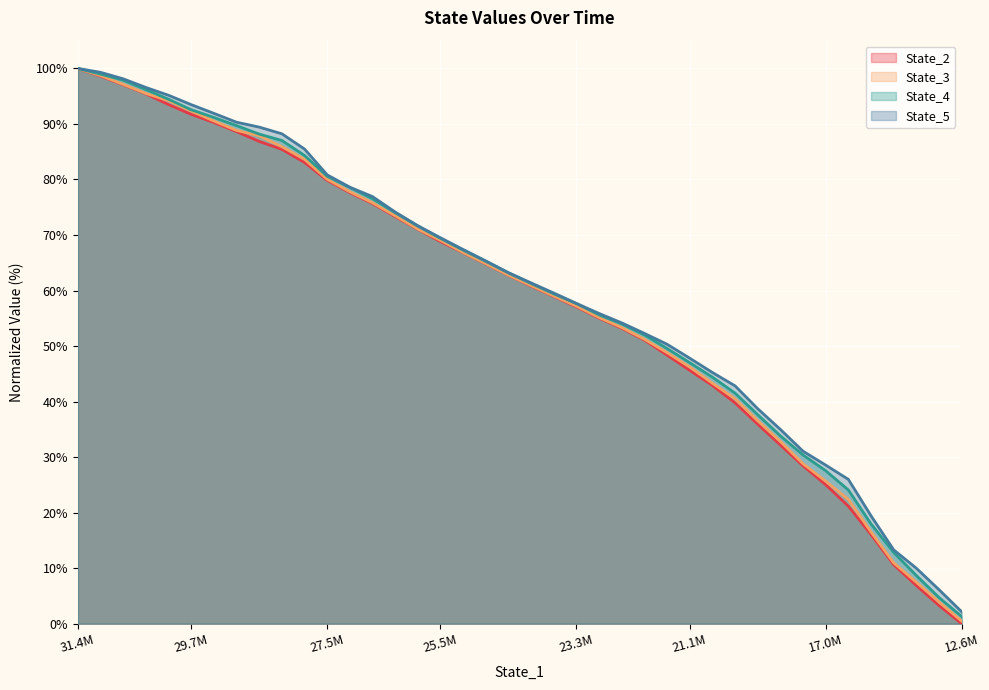

What is the difference between the highest and lowest values at 17.0M?

3.5